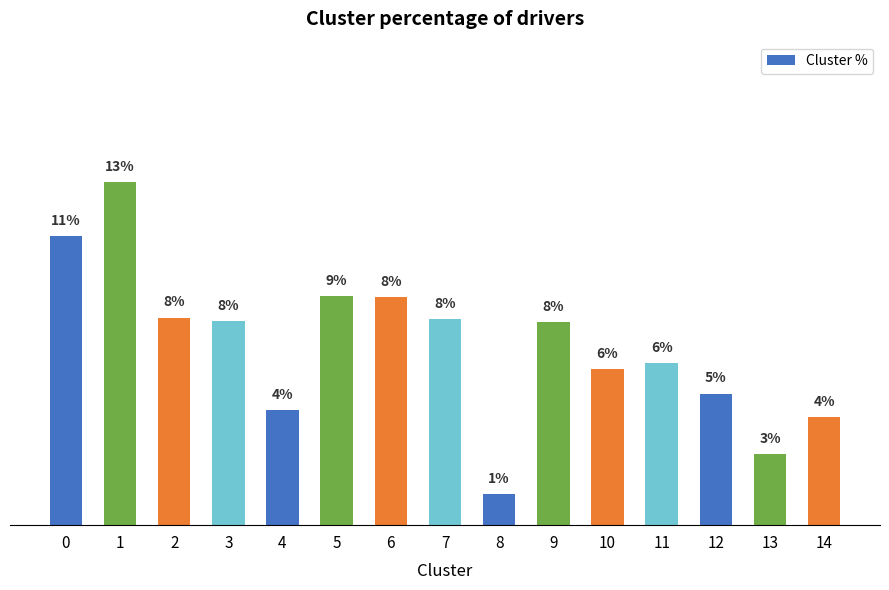

What is the sum of the values at 3 and 5?

16.1